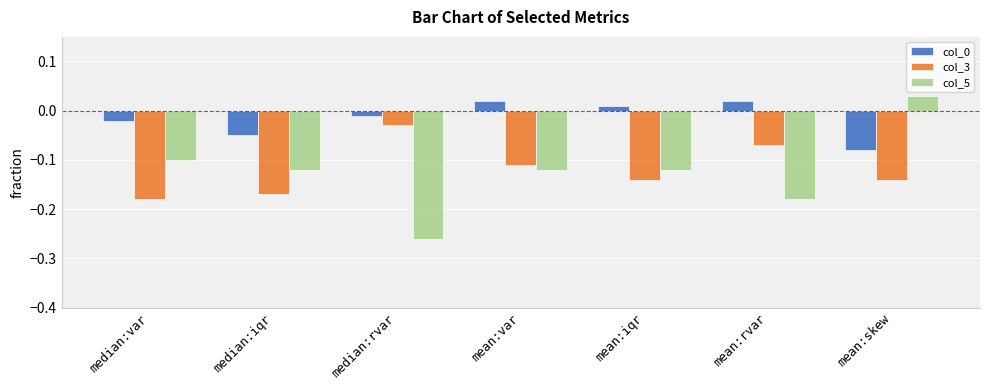

True or false: col_5 has a value of -0.1 at median:var.

True